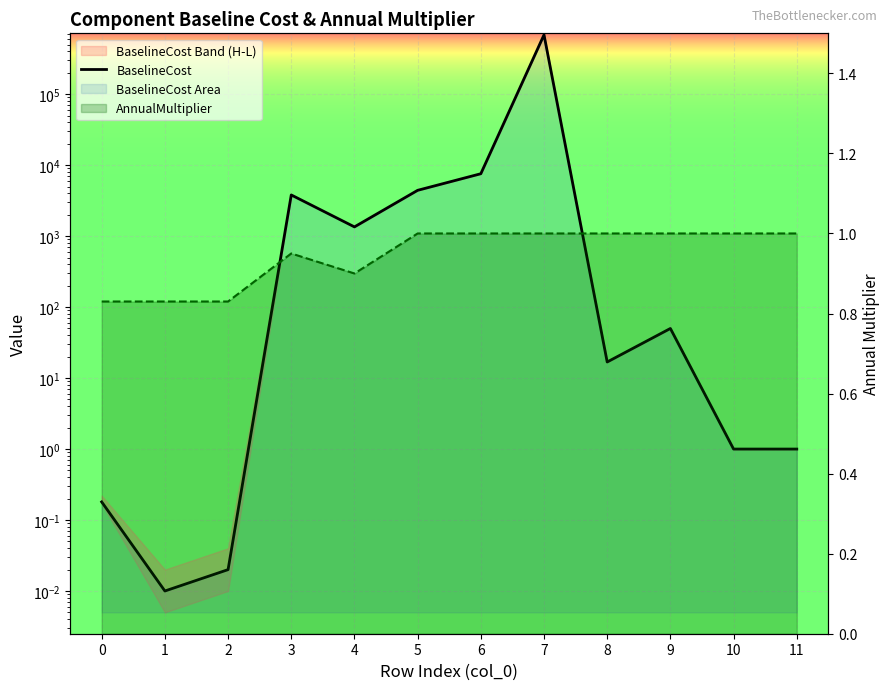

Between 2 and 10, which series saw the biggest shift?

BaselineCost